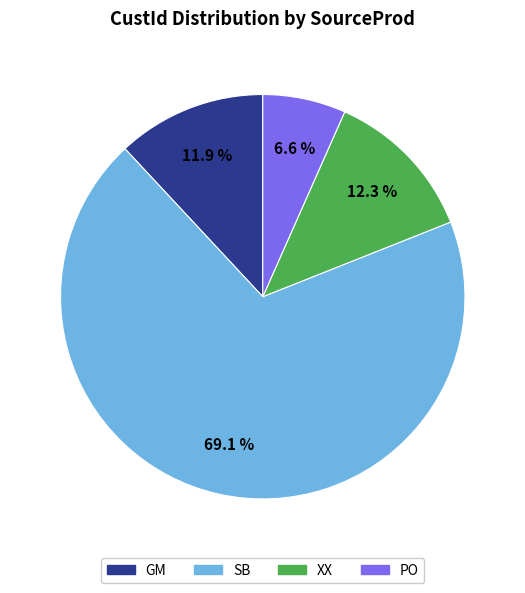

To the nearest percent, what is the average slice percentage?

25%